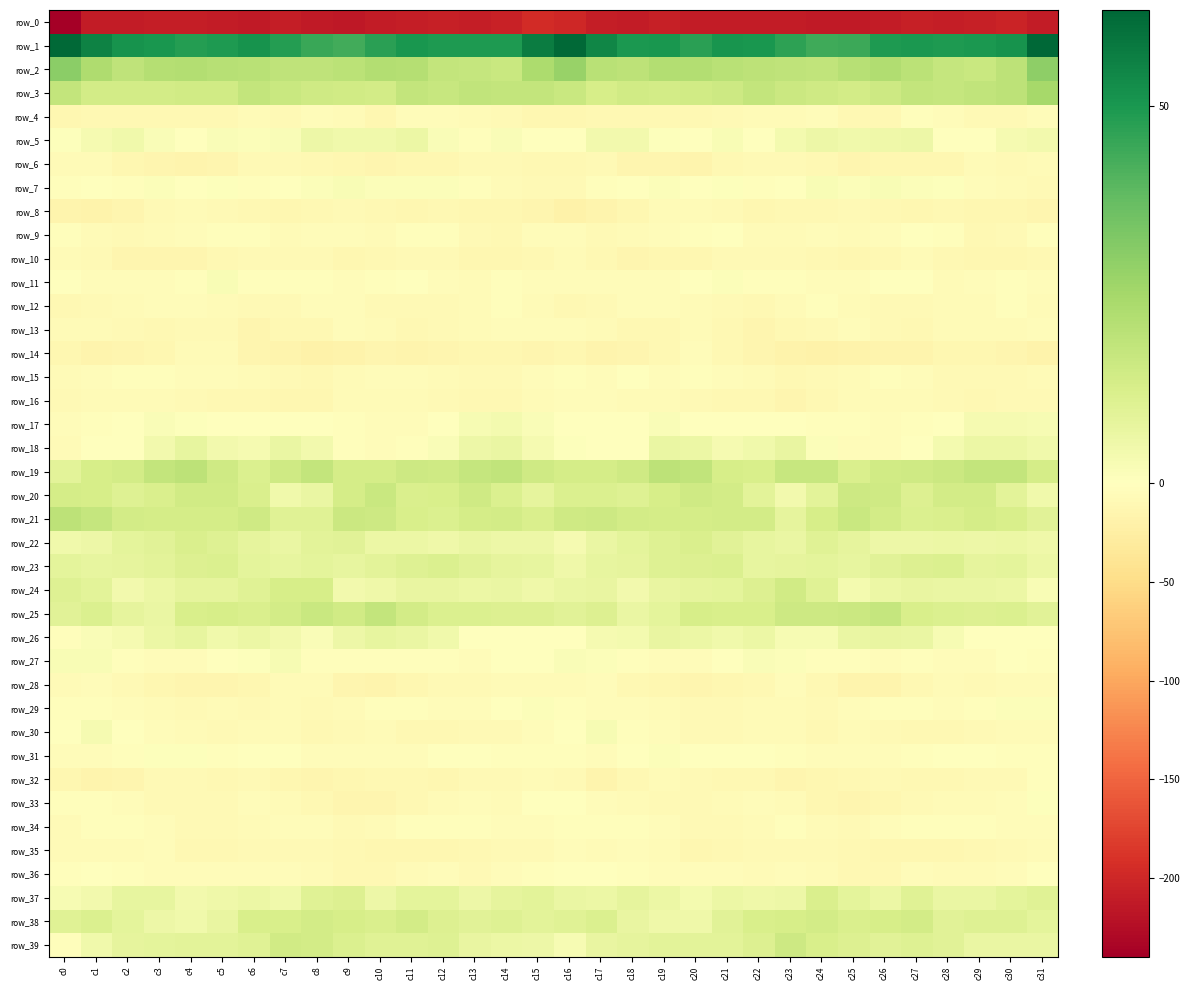

At which label is row_8 closest to -12?

c22